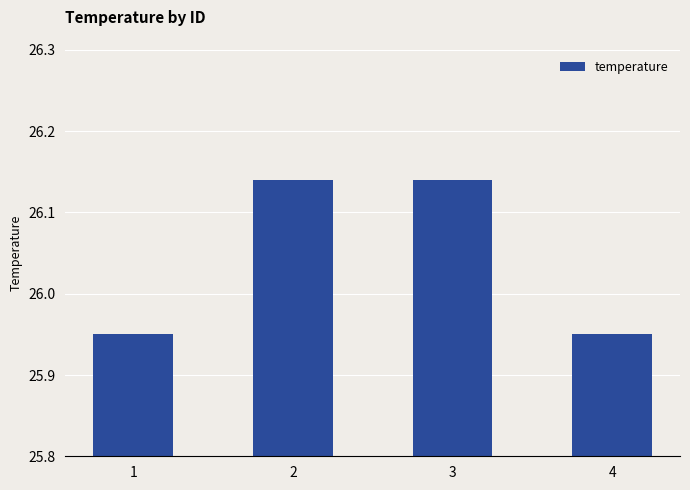

What is the average value?

26.0